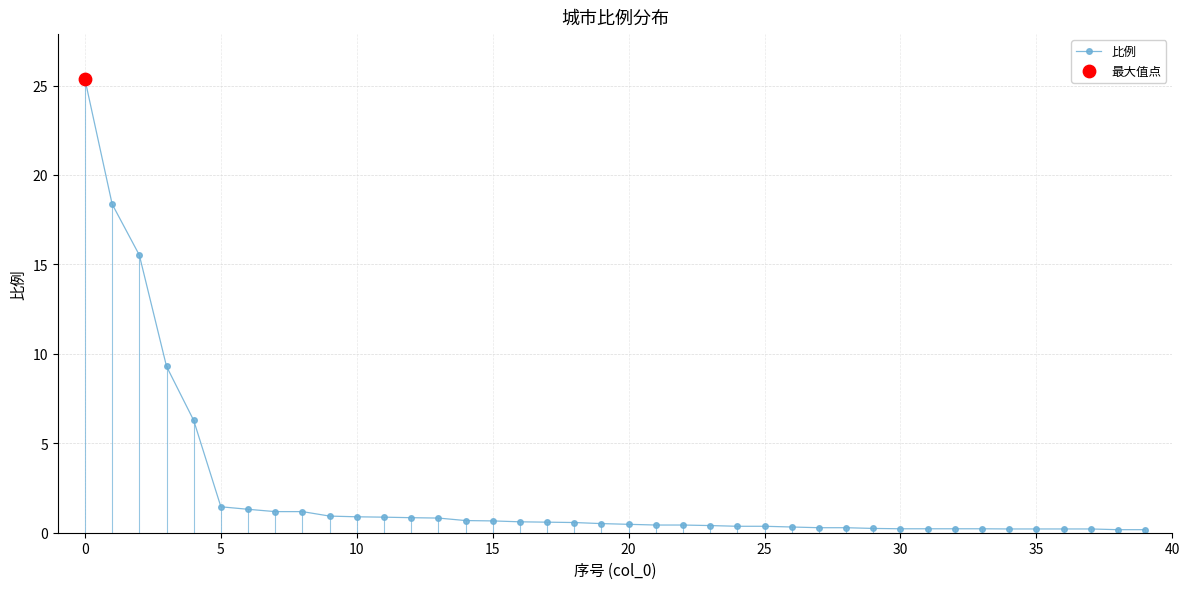

What is the value of the 2nd point from the left?

18.4